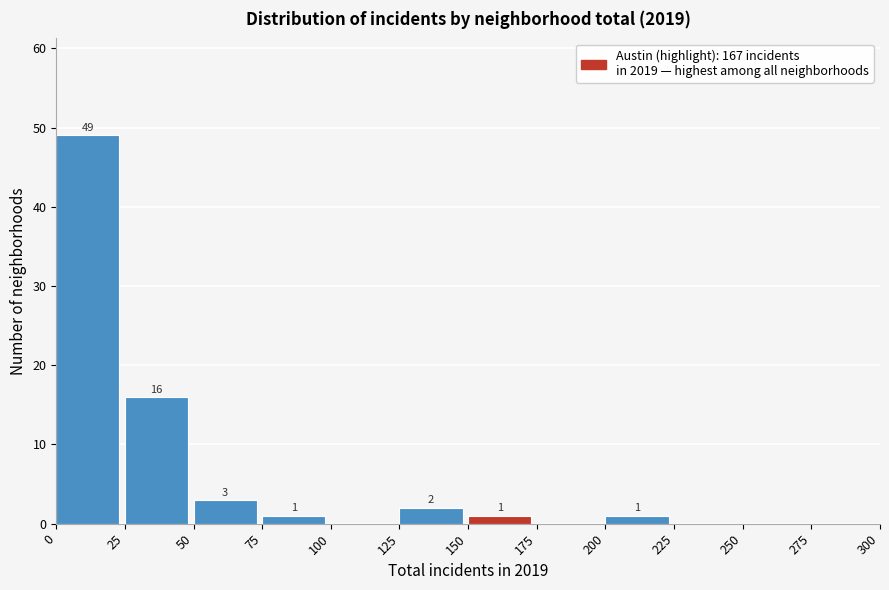

Which range on the x-axis has the tallest bar?

0 to 25